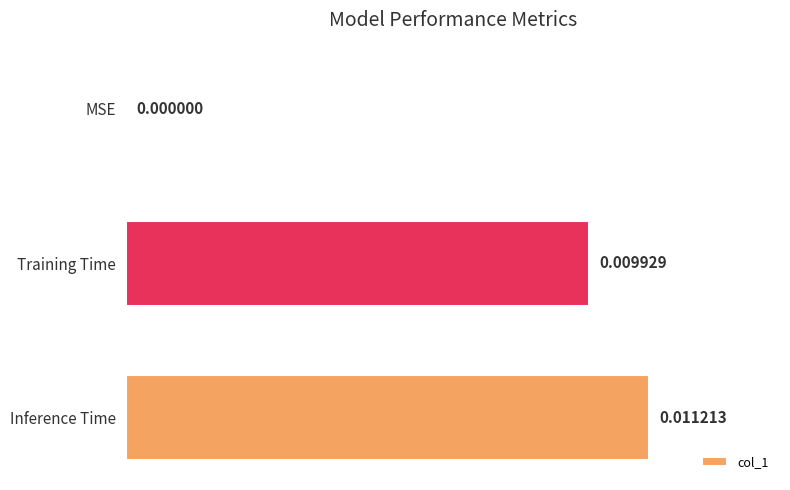

Which category has the highest value across all series?

Inference Time